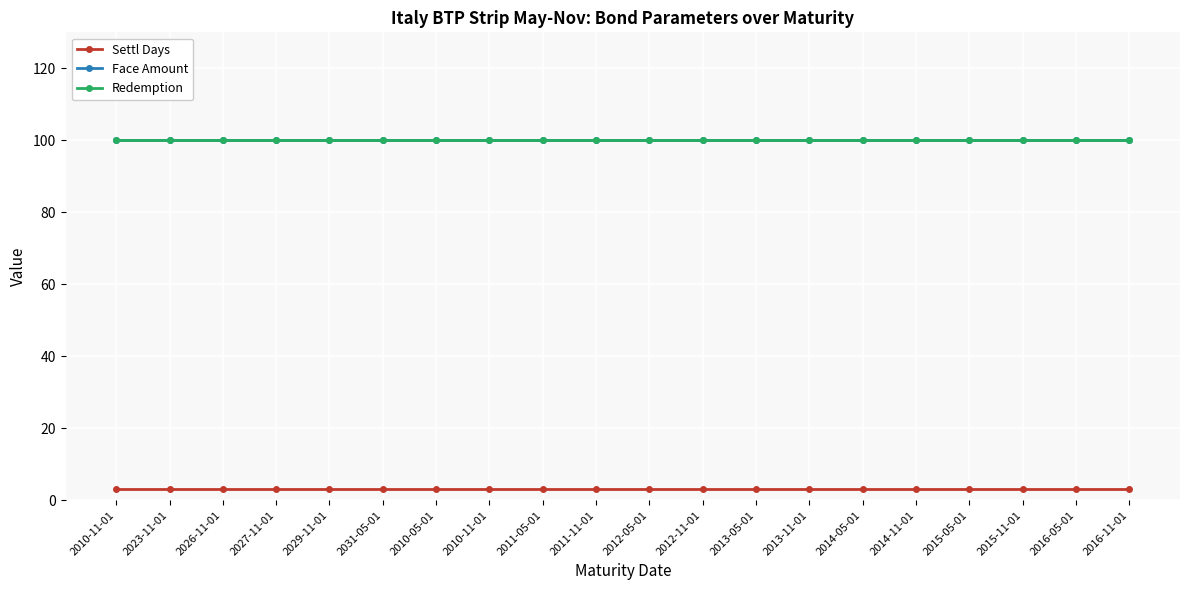

What is the value of the Redemption point at the 18th from the left?

100